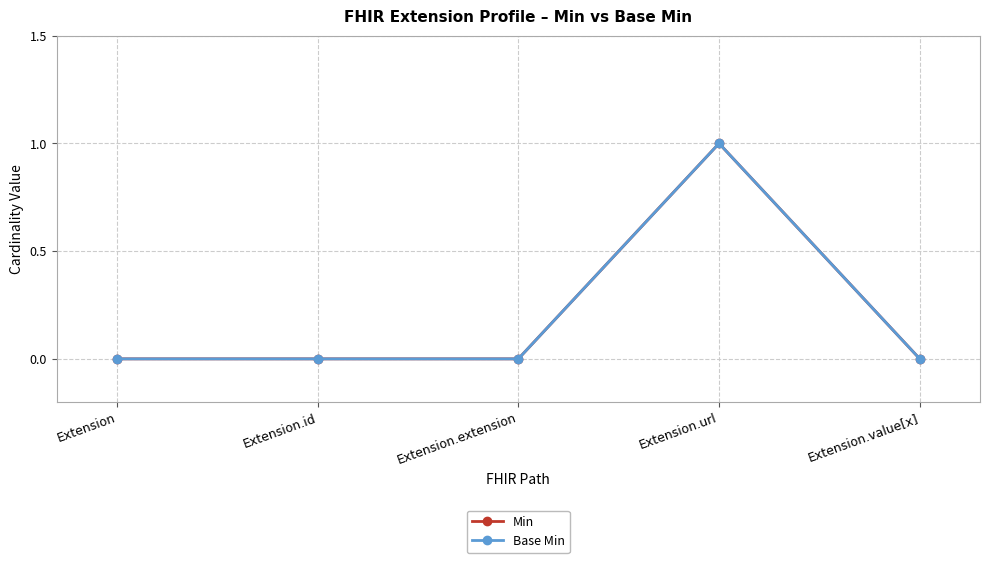

Which category has the lowest value across all series?

Extension